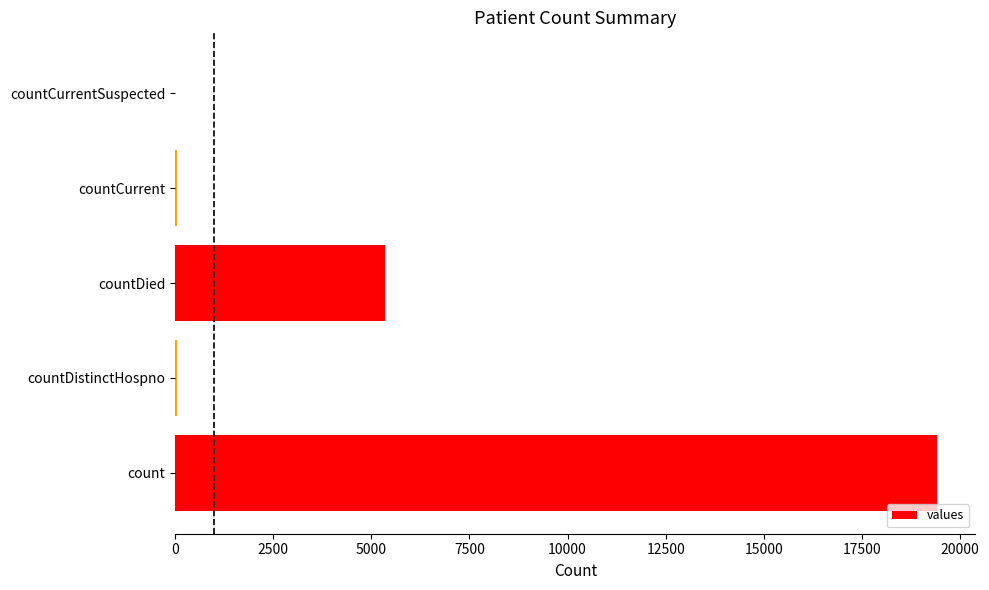

Where is the data nearest to the value 9710?

countDied